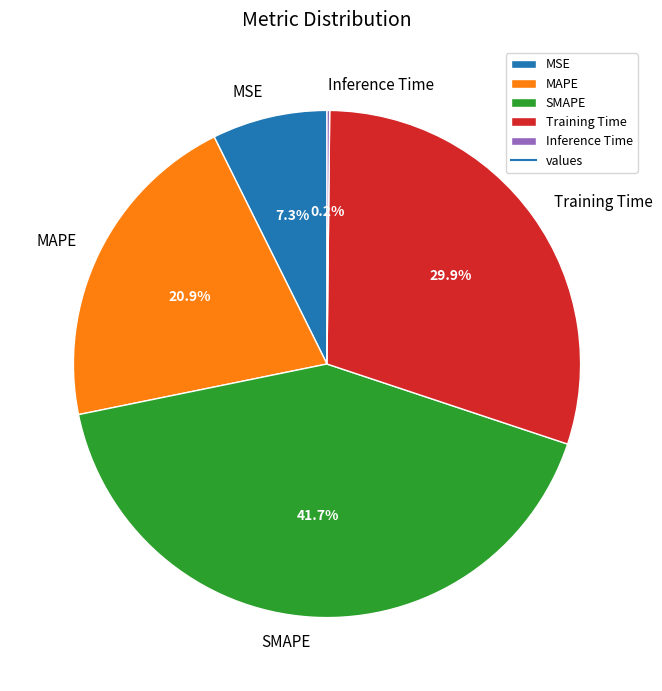

Does Training Time represent more than half of the total?

No